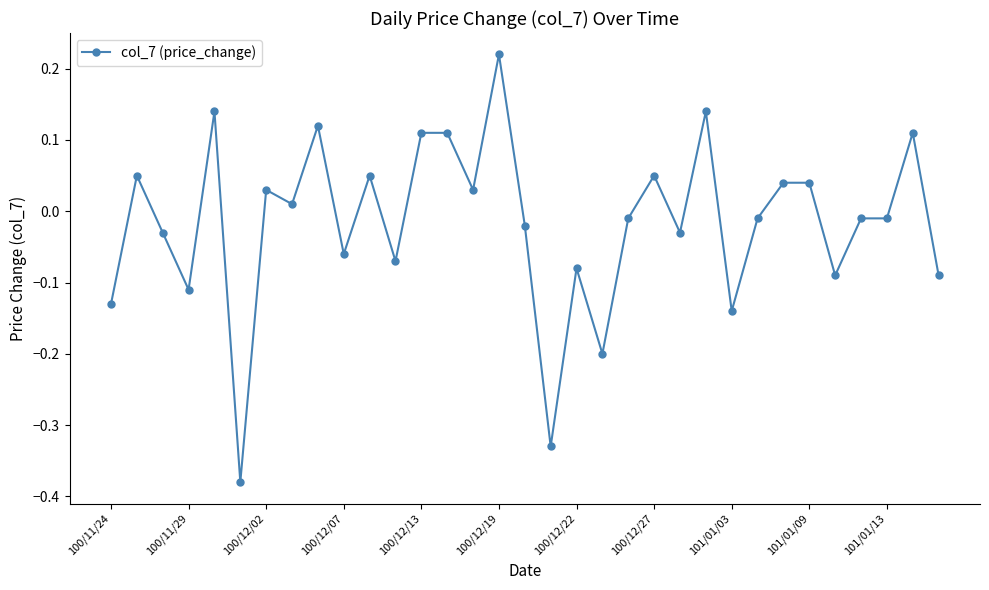

What is the difference between the maximum and minimum values?

0.6